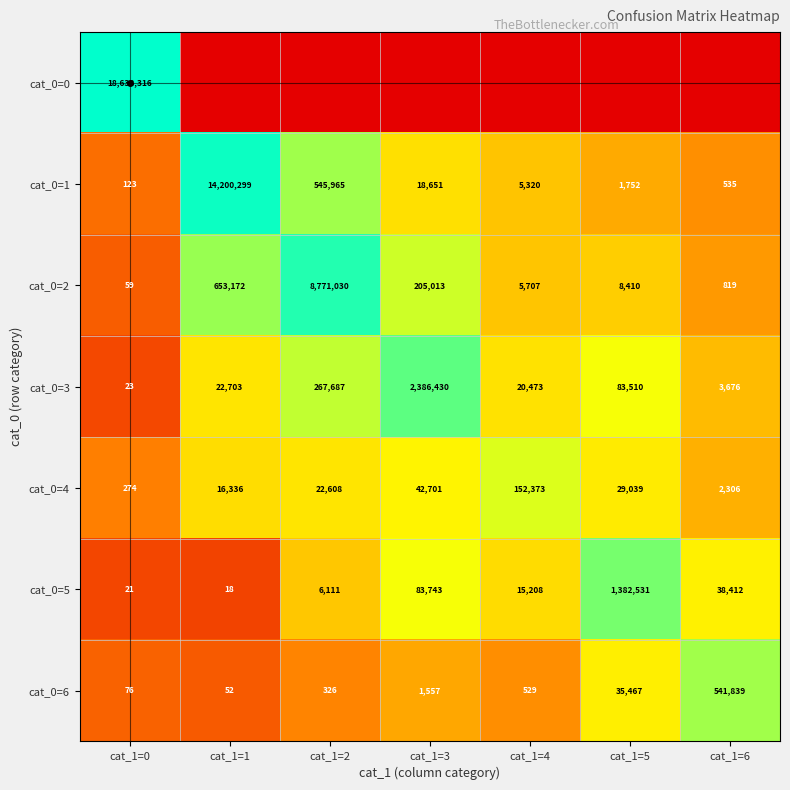

Which category has the highest value across all series?

cat_1=0